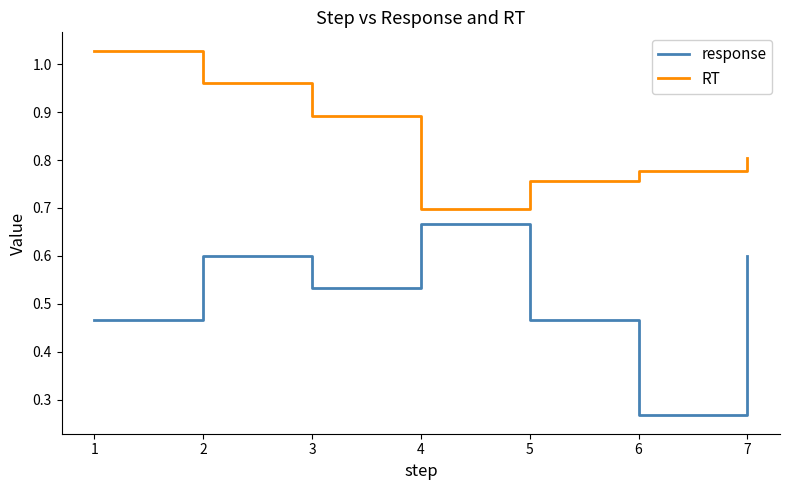

Where is RT nearest to the value 0?

4